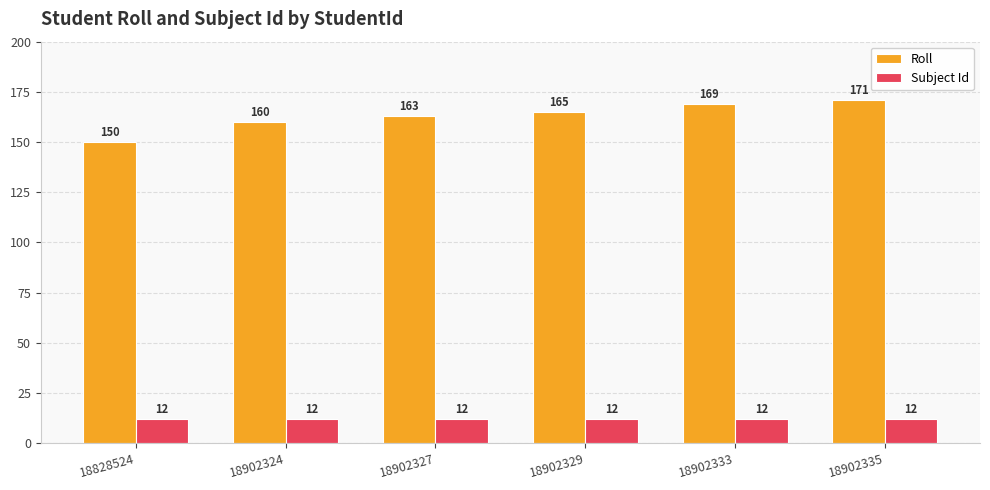

What is the greatest value displayed?

171